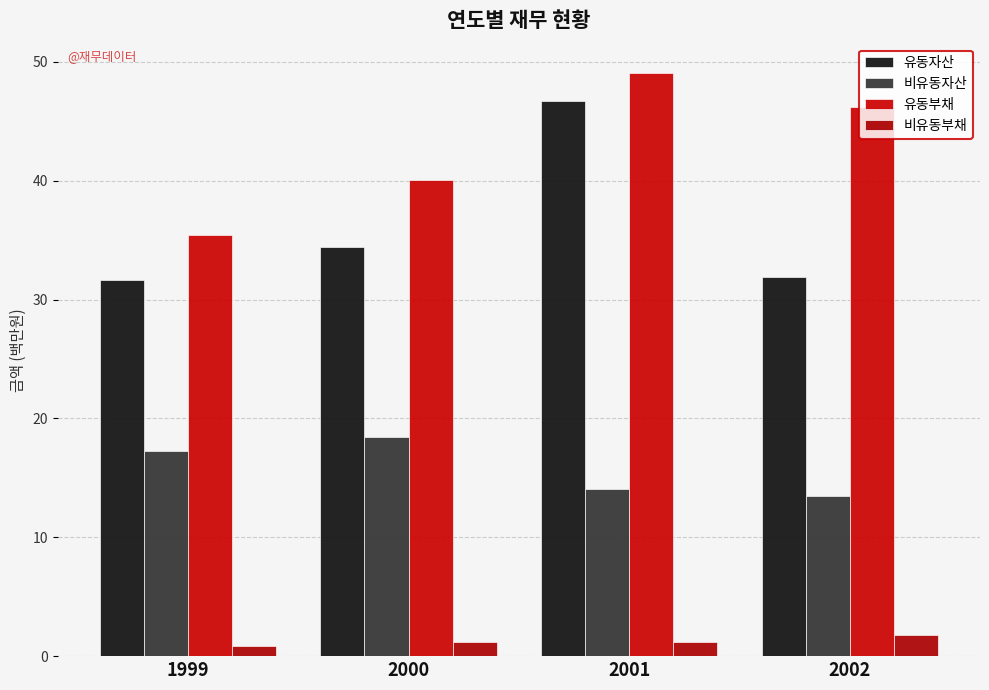

How many categories are shown in the chart?

4